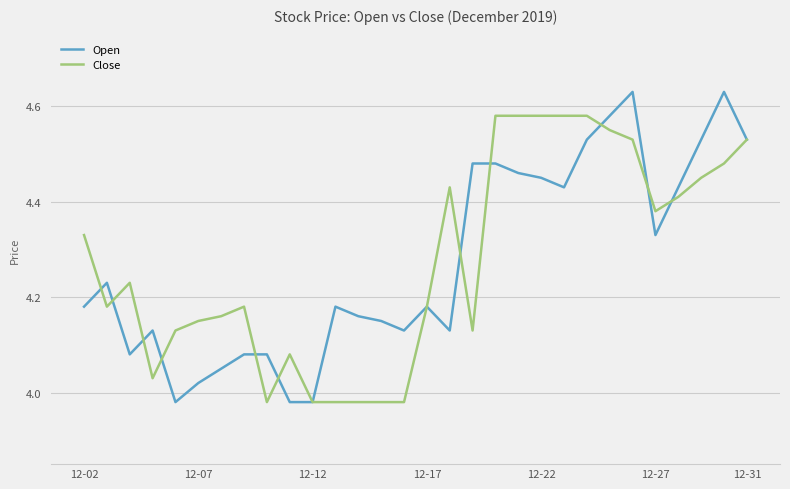

Which series has the largest range (max minus min)?

Open